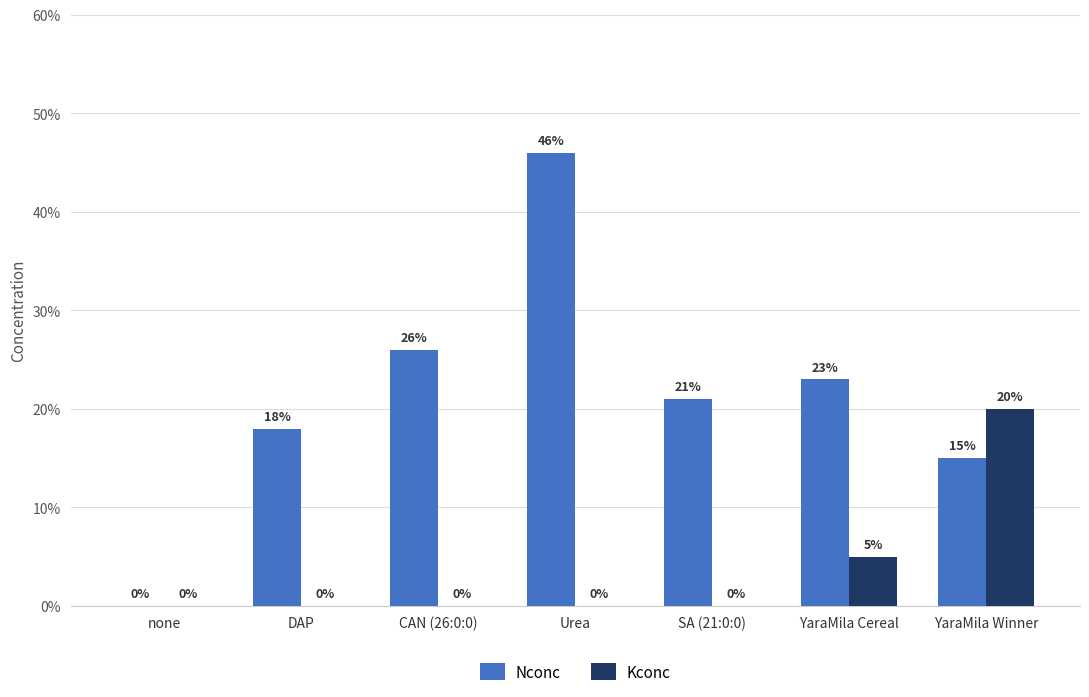

Are the bars grouped side by side (vs. stacked)?

Yes